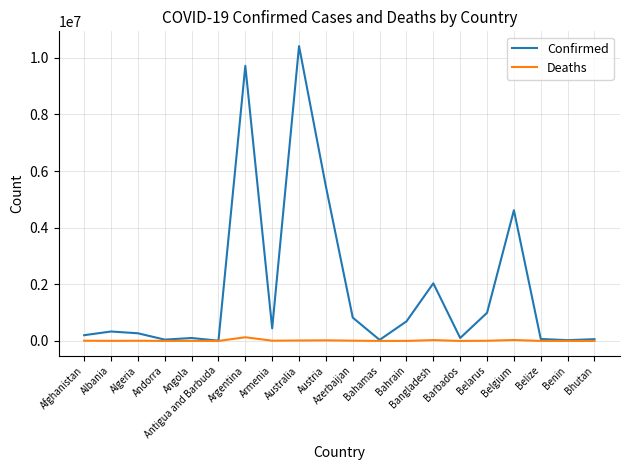

Between Austria and Belize, which series saw the biggest shift?

Confirmed